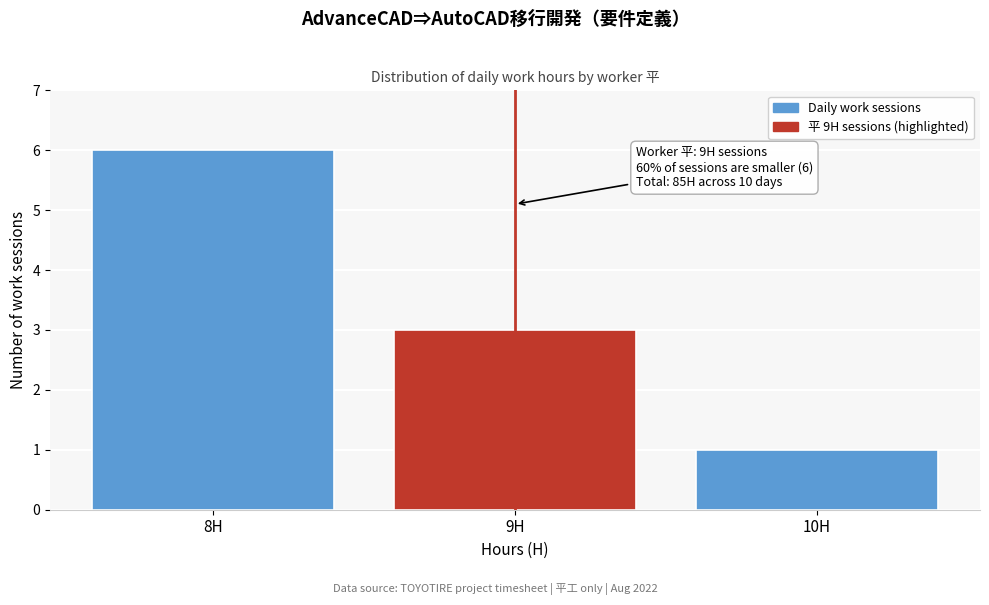

Reading left to right, what are all the values shown in this chart?

6	3	1